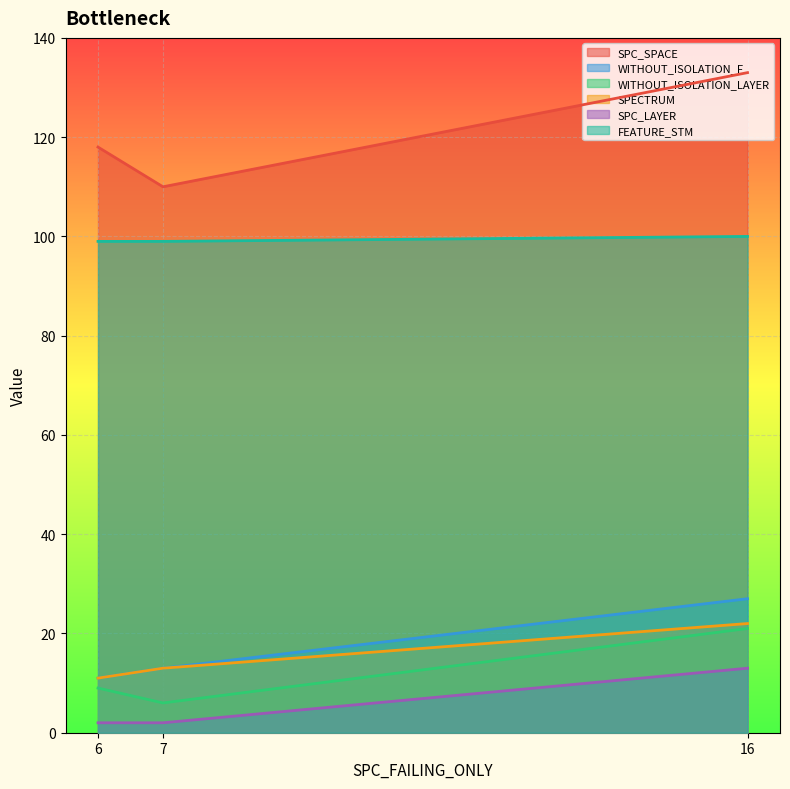

What is the sum of the WITHOUT_ISOLATION_F values at 7 and 16?

40